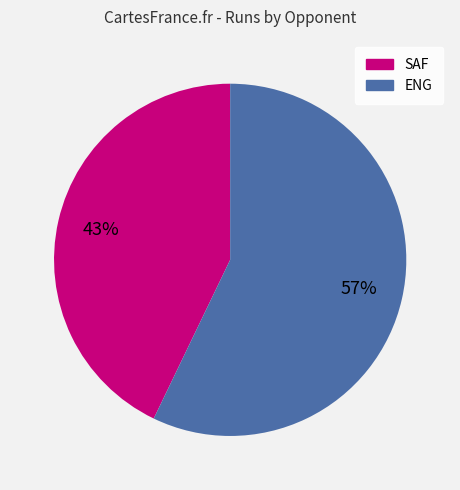

What is the ratio of the value at ENG to the value at SAF?

1.3